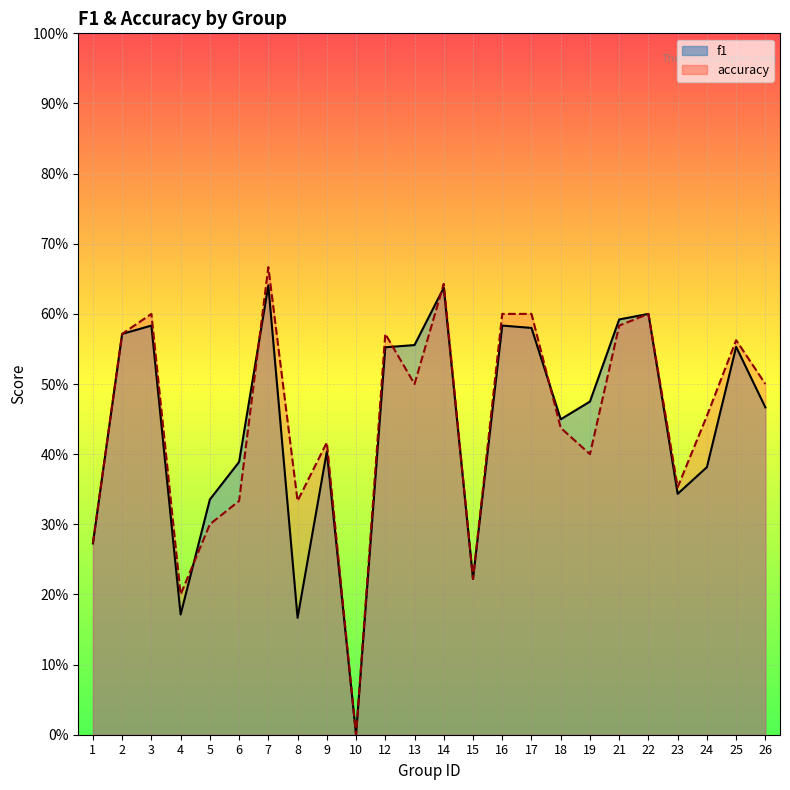

How many intersections are there between f1 and accuracy?

5